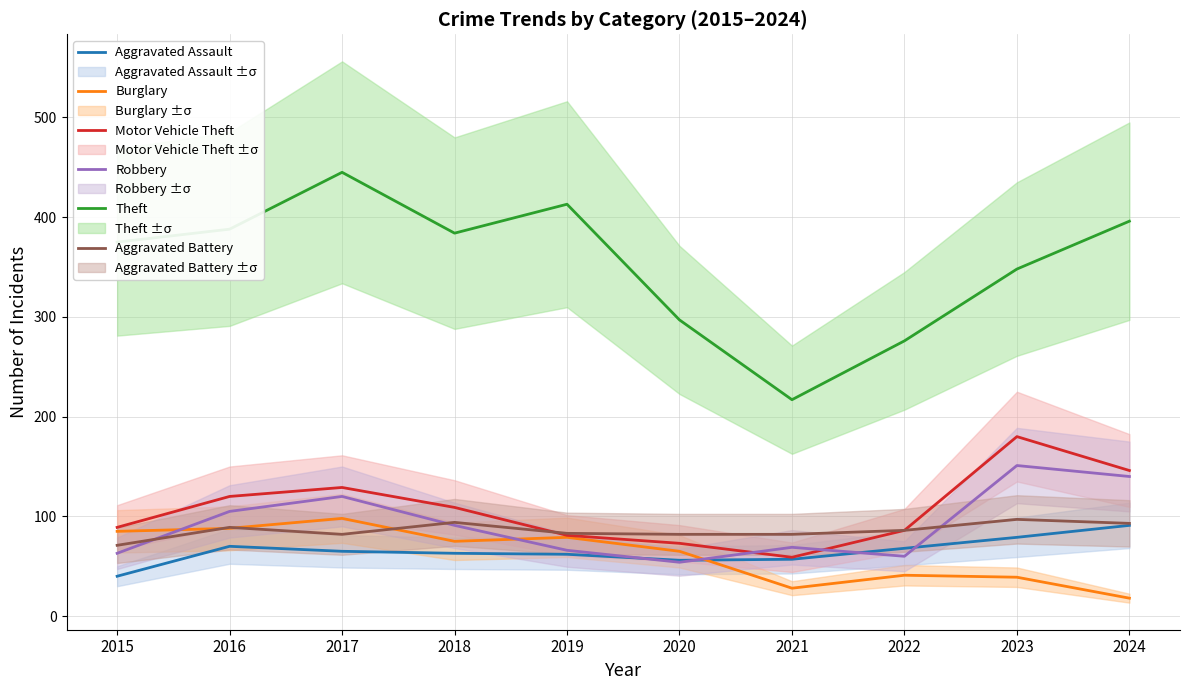

What is the sum of all Theft values?

3539